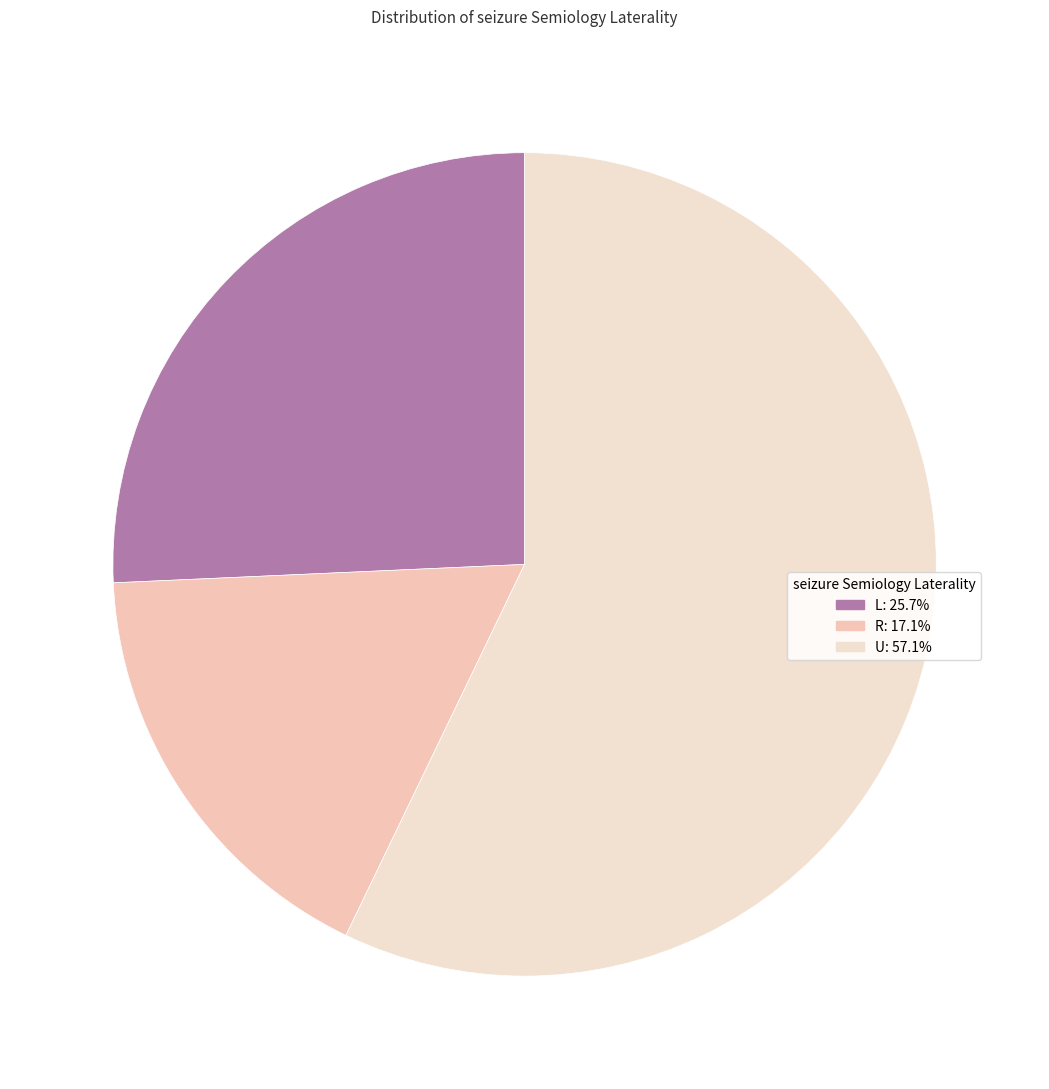

What percentage is NOT represented by U?

42.9%